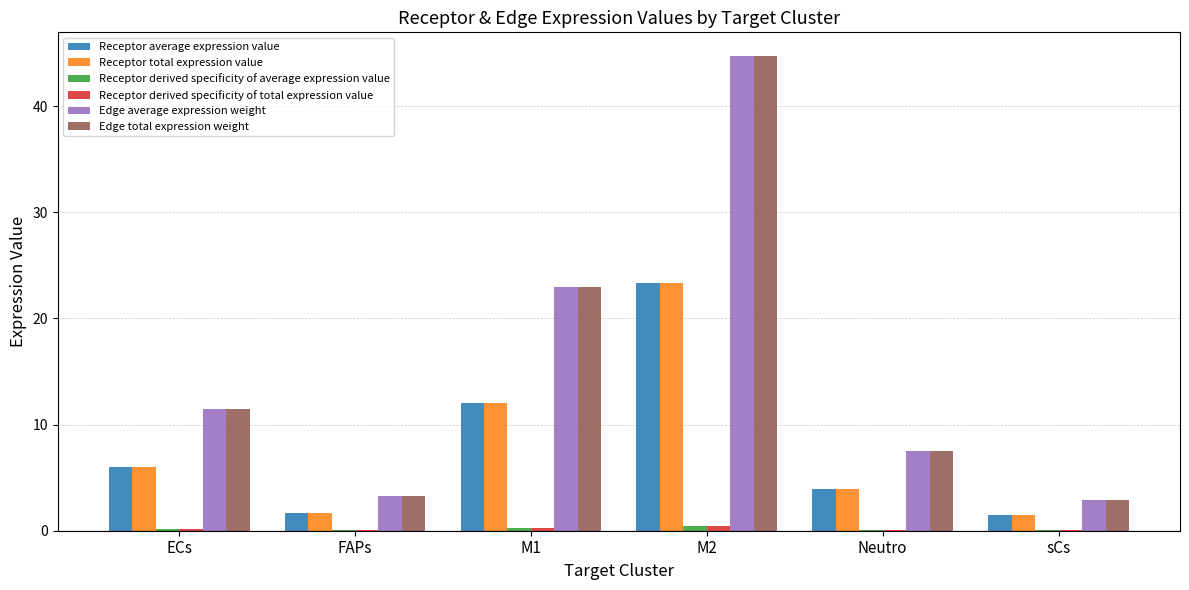

Is it true that Edge total expression weight equals 23.0 at M1?

True